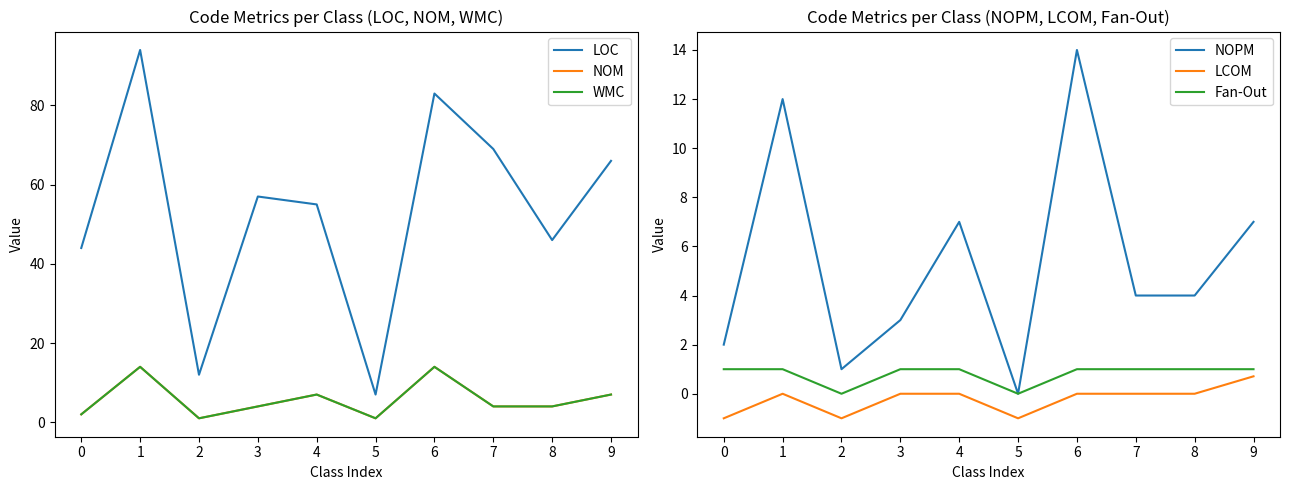

How many lines are shown in the chart?

6